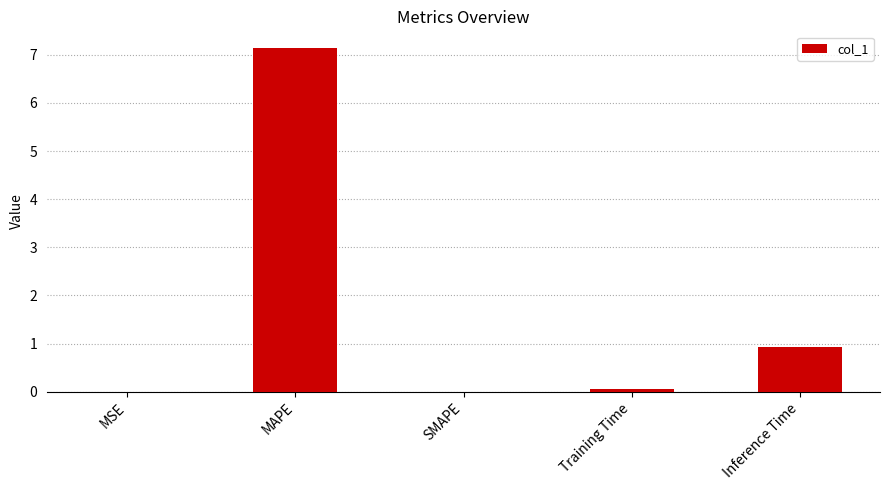

Where is the data nearest to the value 3?

Inference Time